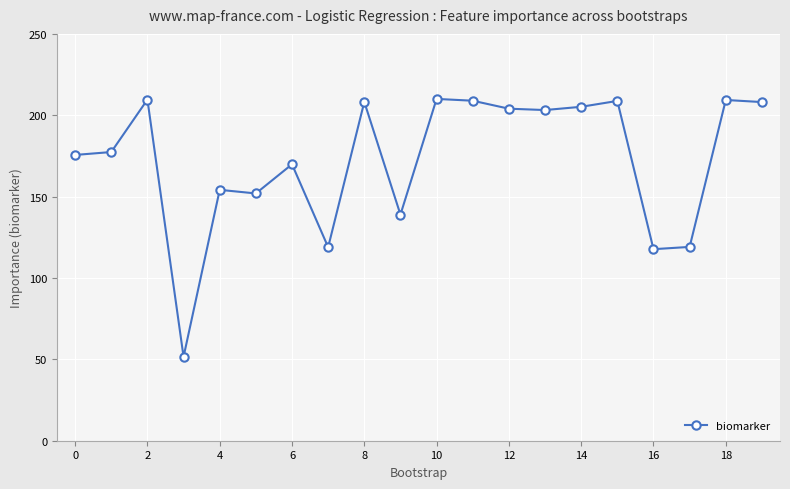

True or false: the data has more than 1 interior local peaks.

True